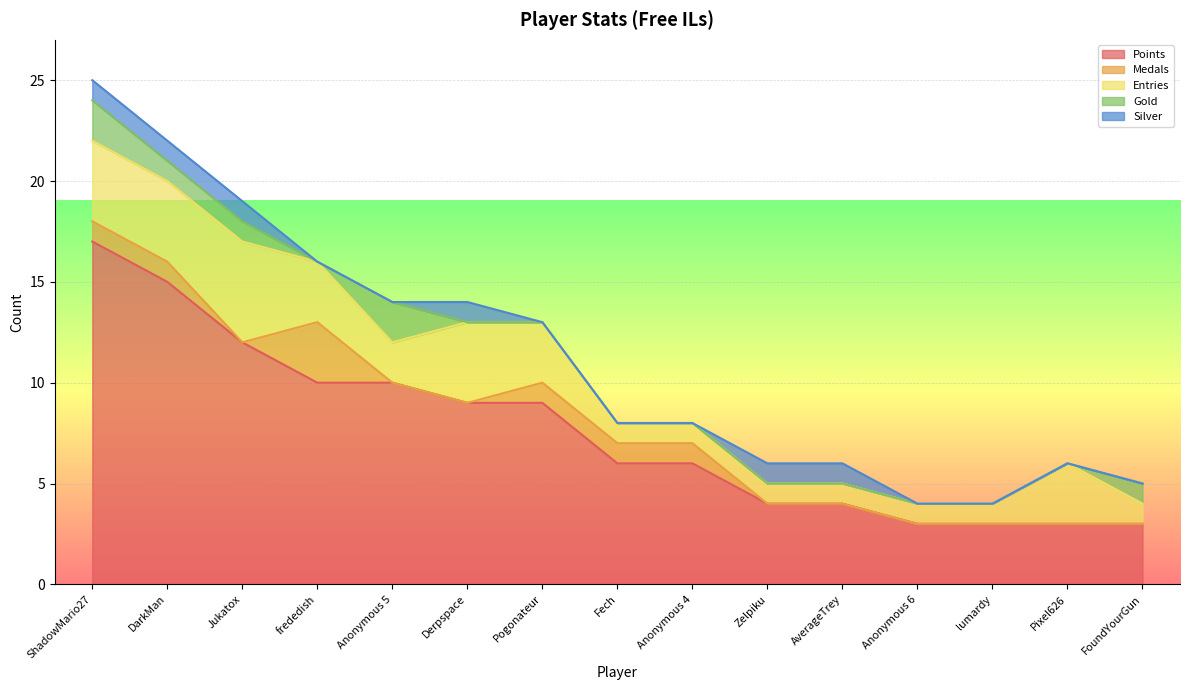

At how many categories does at least one series exceed 7?

7